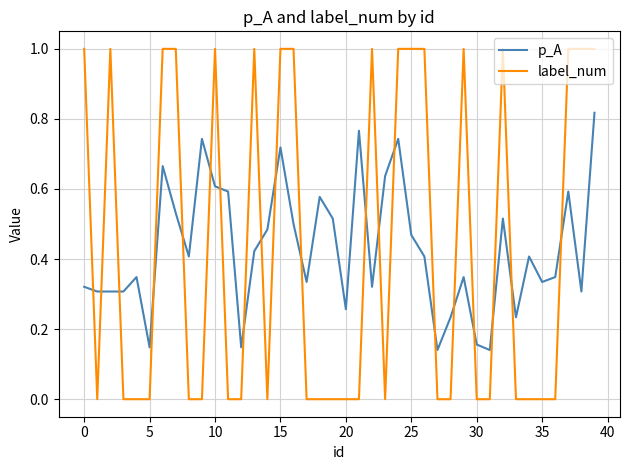

How many intersections are there between p_A and label_num?

20